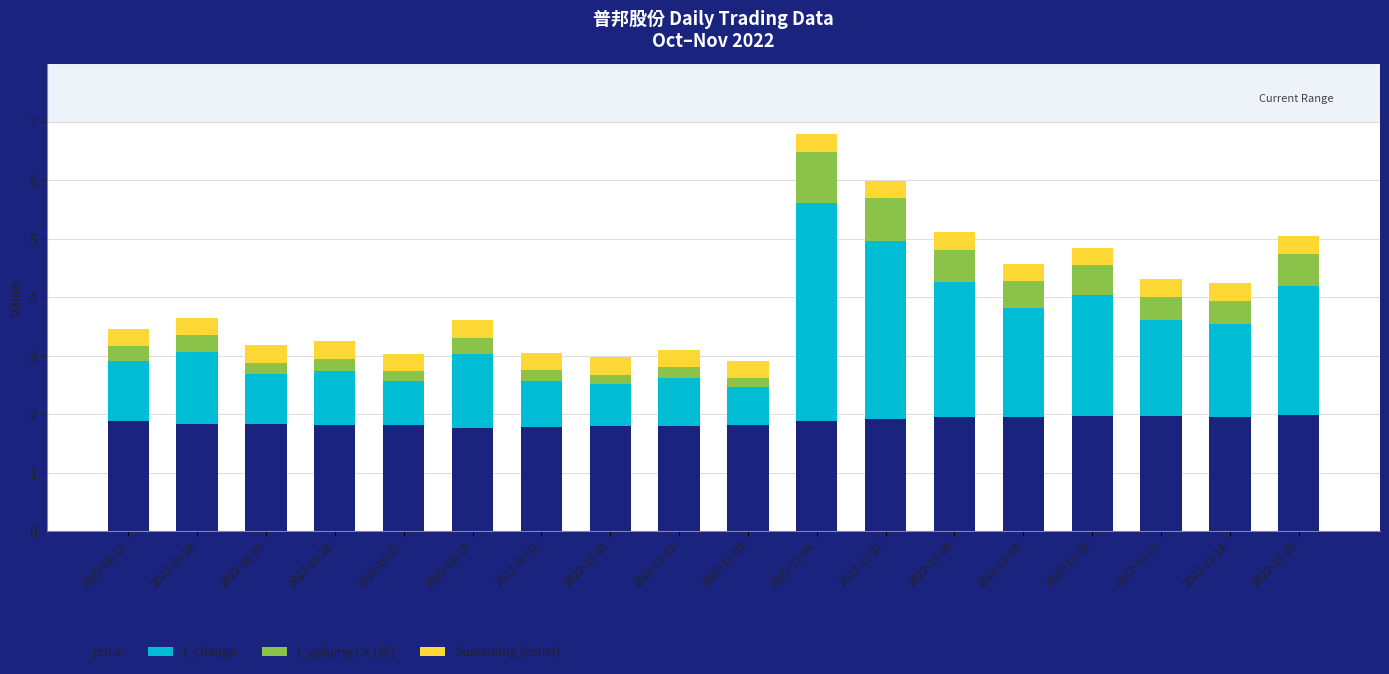

What is the highest value of the price series?

2.0